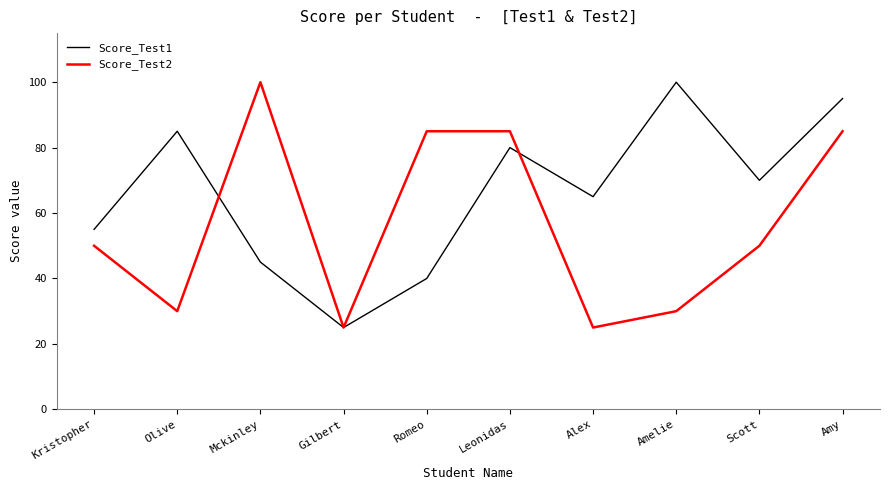

What position from the left is Amy?

10